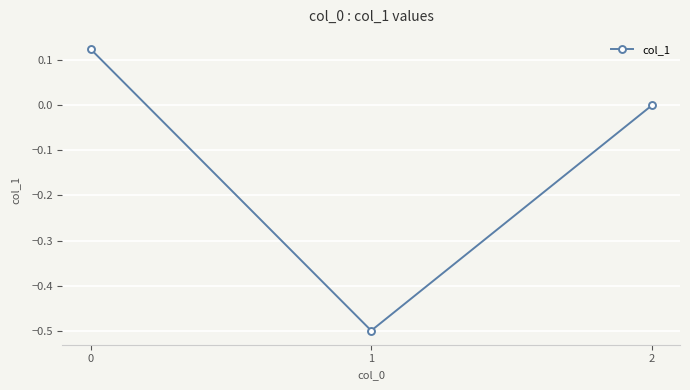

What is the sum of the values at 1 and 2?

-0.5